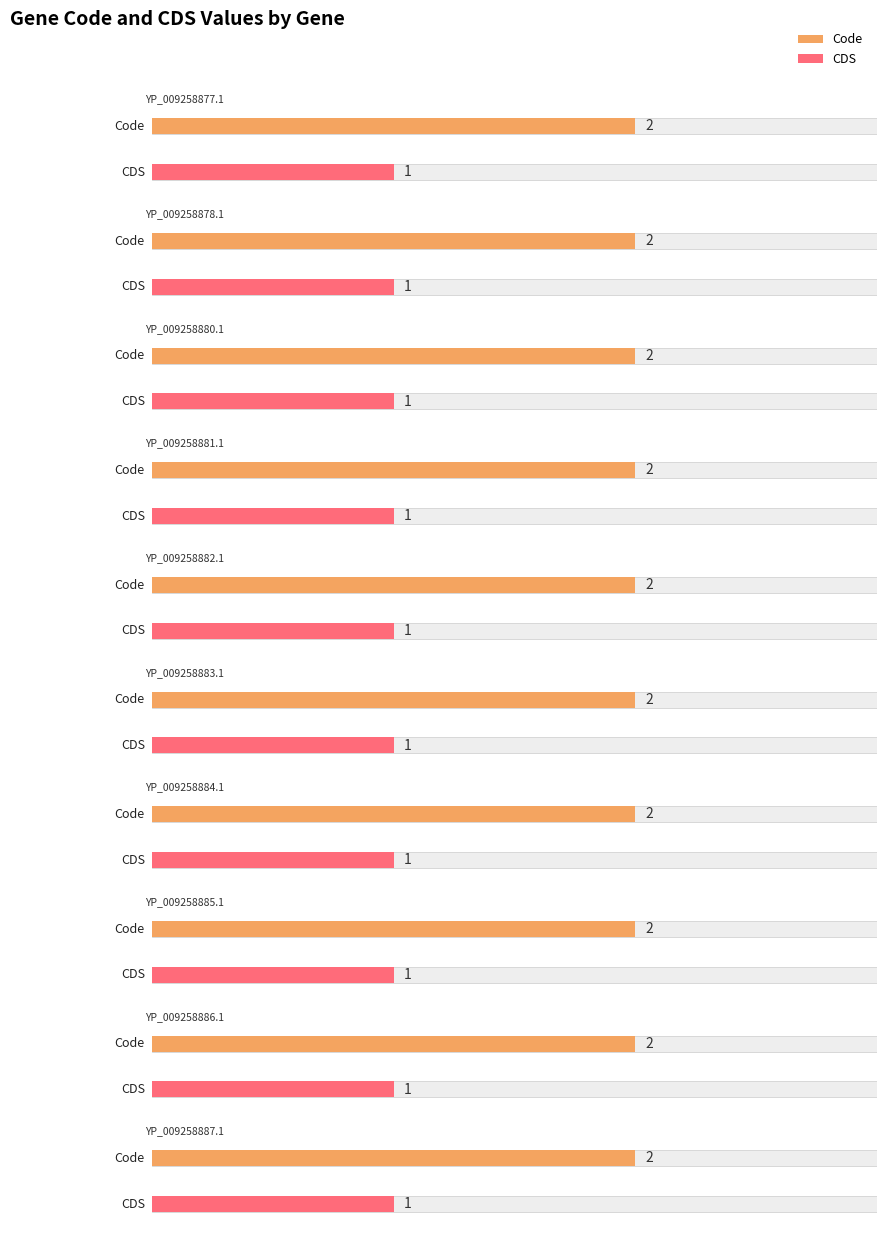

Is it true that CDS equals 1 at YP_009258880.1?

True